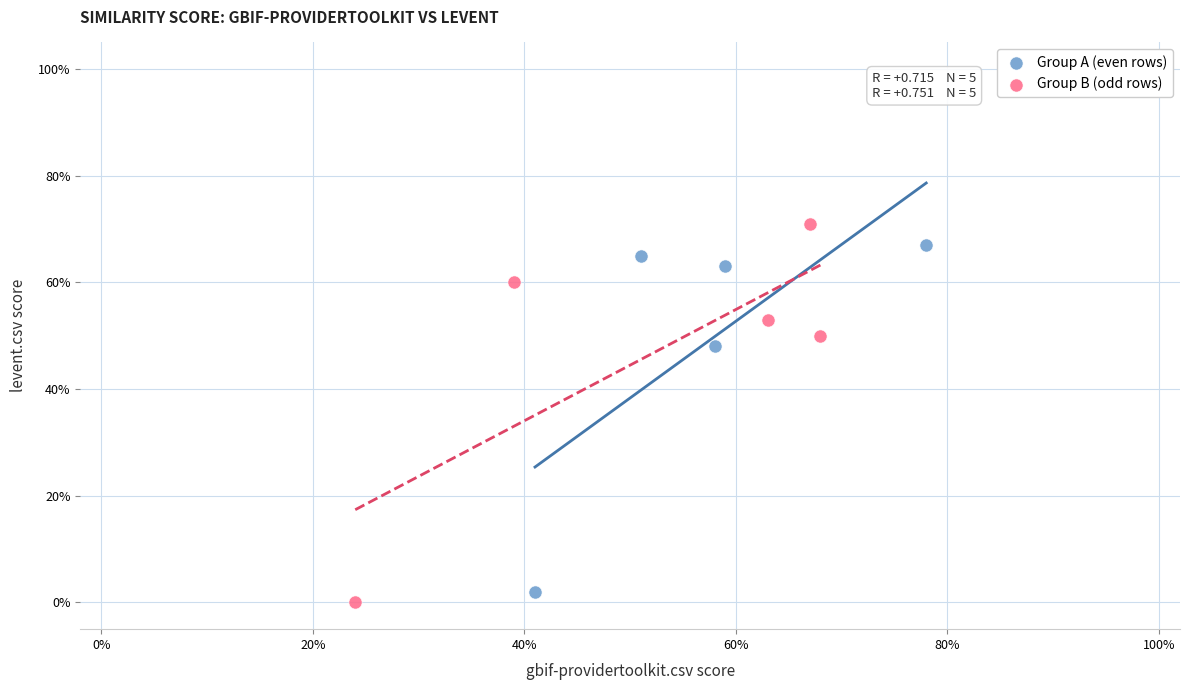

What are all the series names shown in the legend?

Group A (even rows), Group B (odd rows)